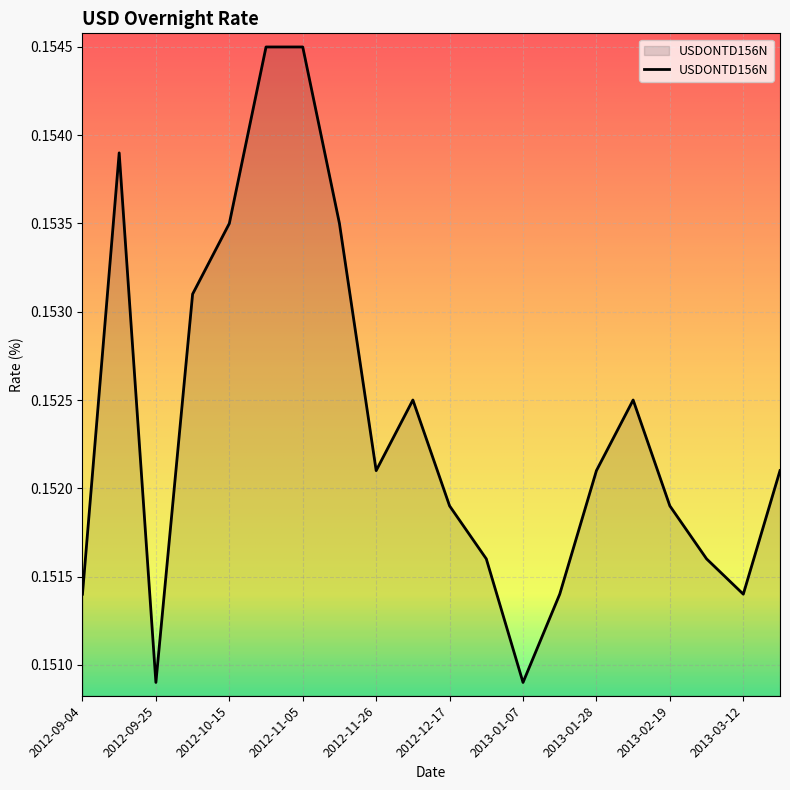

Which category has the lowest value across all series?

2012-09-25